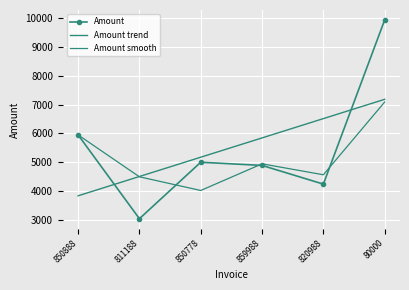

What are all the series names shown in the legend?

Amount, Amount trend, Amount smooth